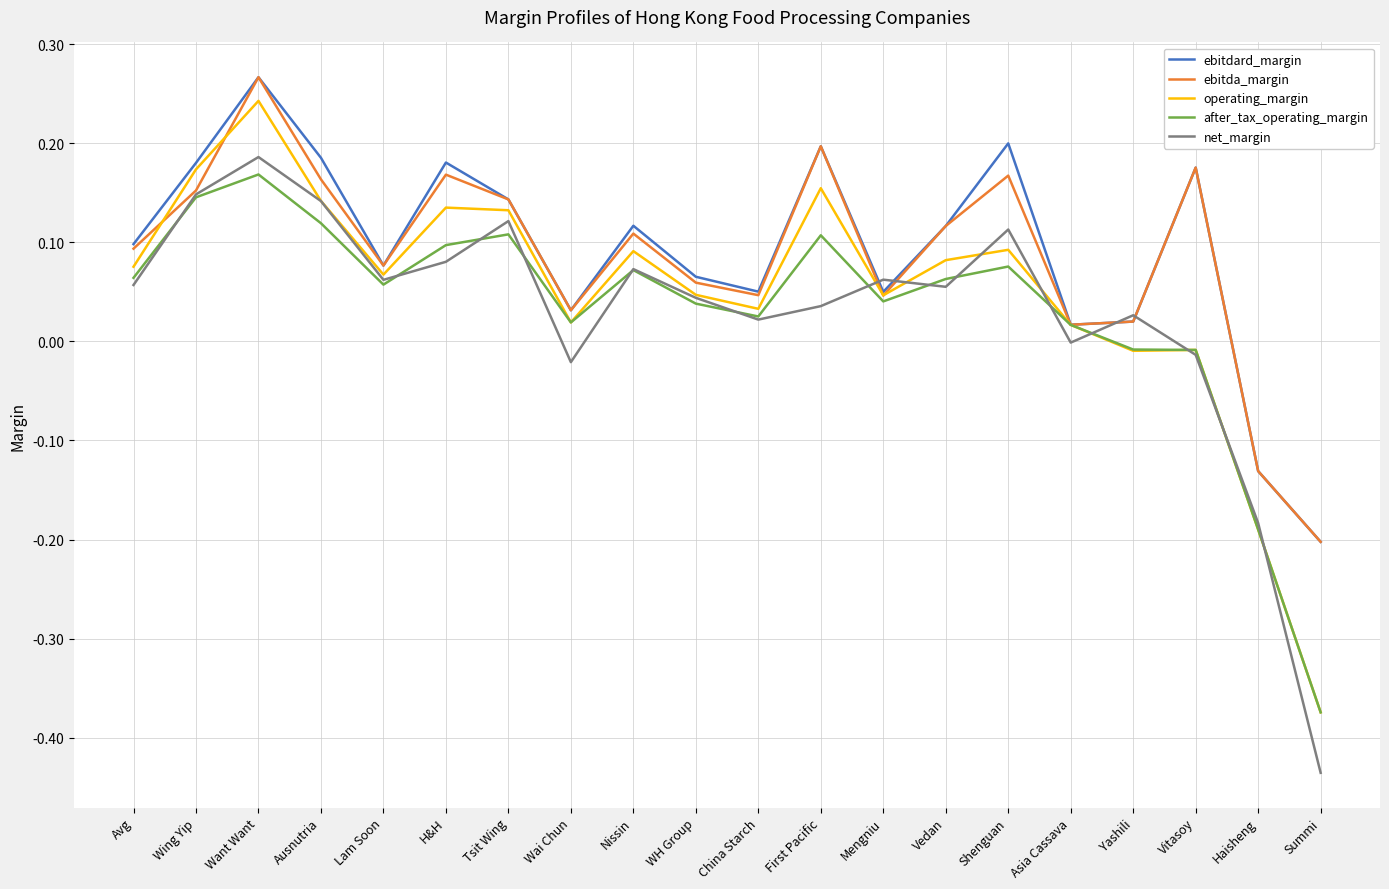

What position from the right is Haisheng?

2